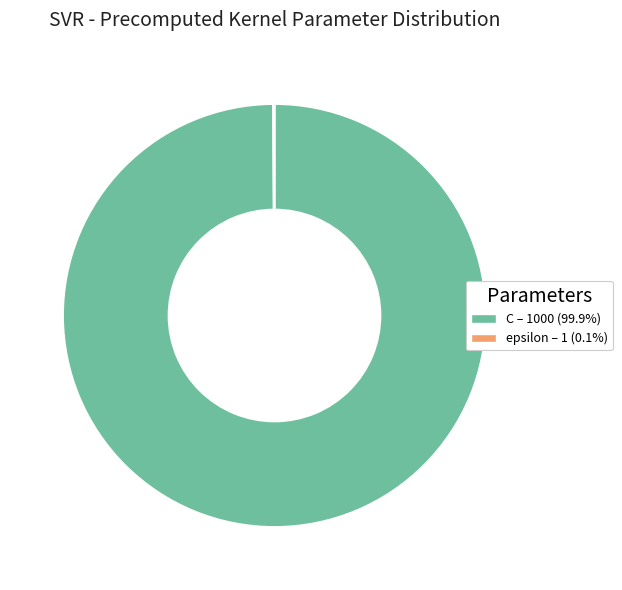

Which slice is the largest?

C